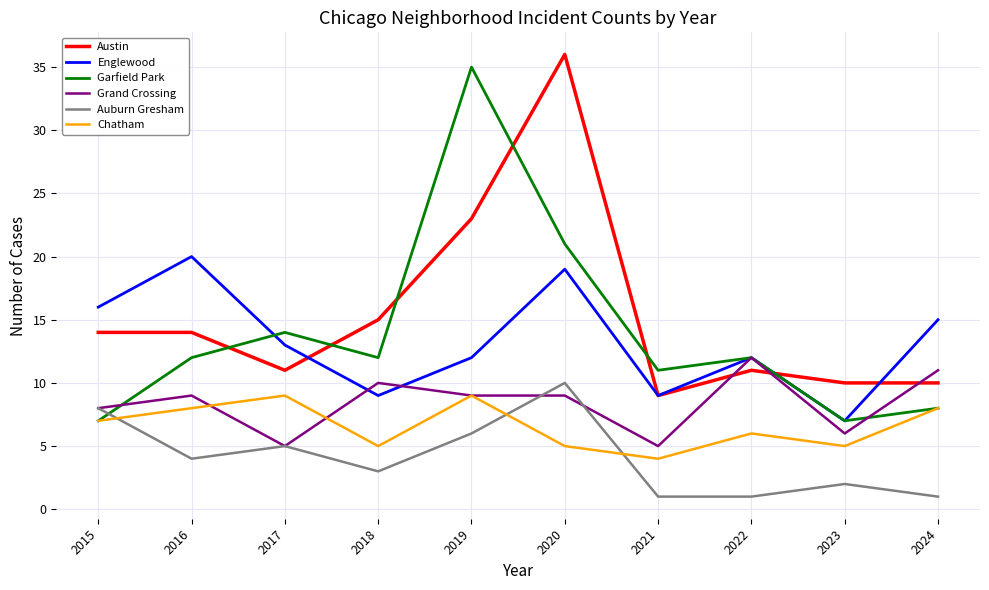

What is the total value across all series at 2023?

37